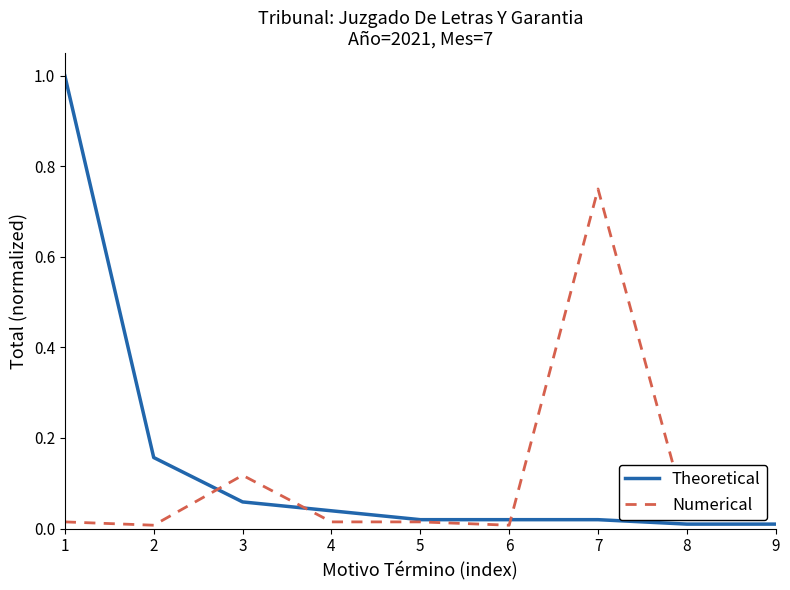

What are all the series names shown in the legend?

Theoretical, Numerical